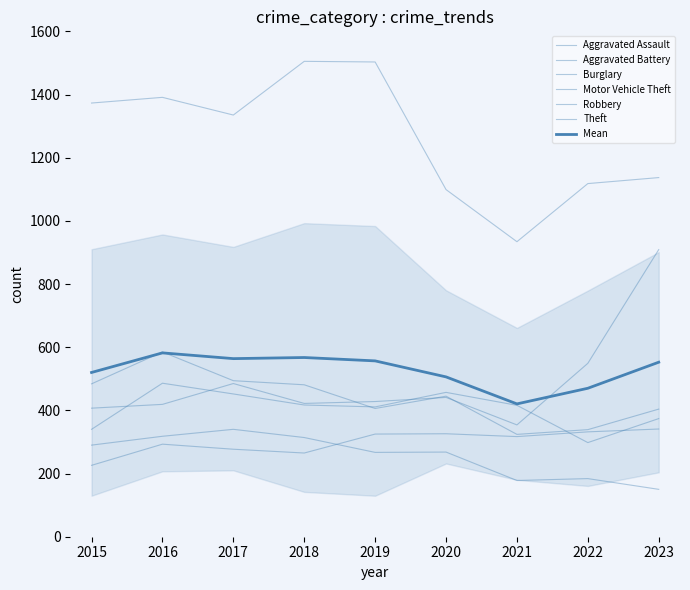

Reading right to left, what are all the values shown in this chart?

Aggravated Assault: 341	332	317	326	325	265	277	293	226
Aggravated Battery: 374	298	416	457	411	417	452	486	340
Burglary: 150	184	178	268	267	314	340	318	290
Motor Vehicle Theft: 909	549	354	441	428	422	485	419	407
Robbery: 404	339	324	445	406	481	494	585	484
Theft: 1137	1118	934	1099	1503	1505	1335	1391	1373